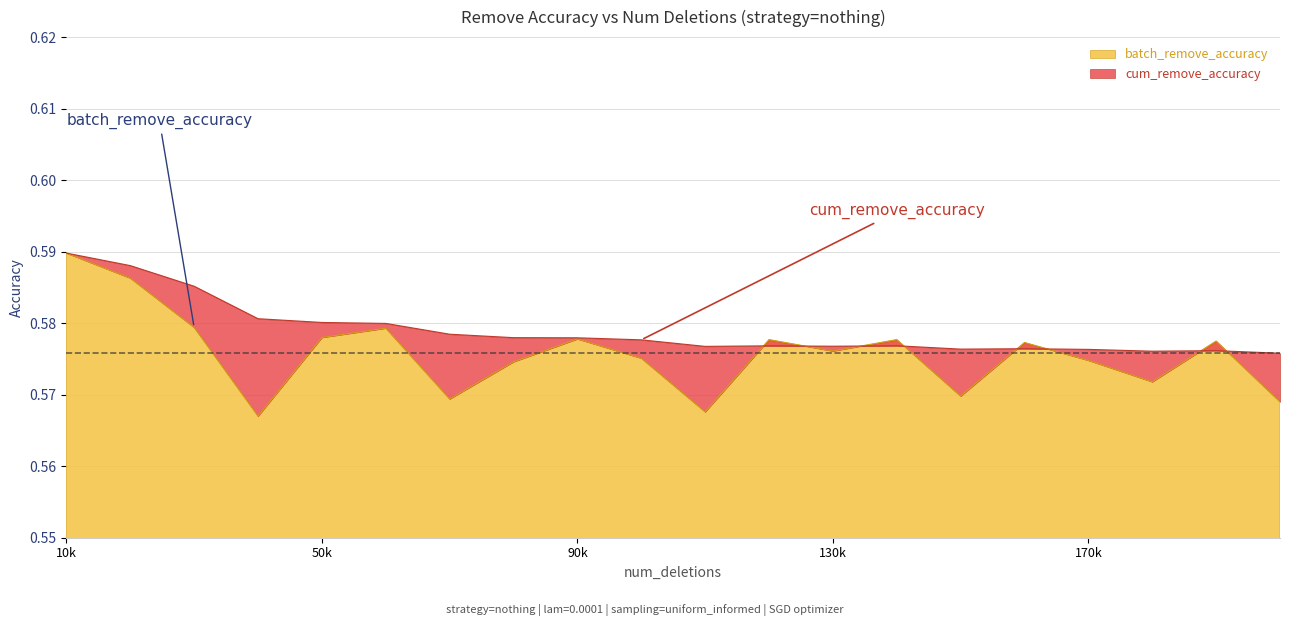

Read the batch_remove_accuracy value at 150000.

0.6